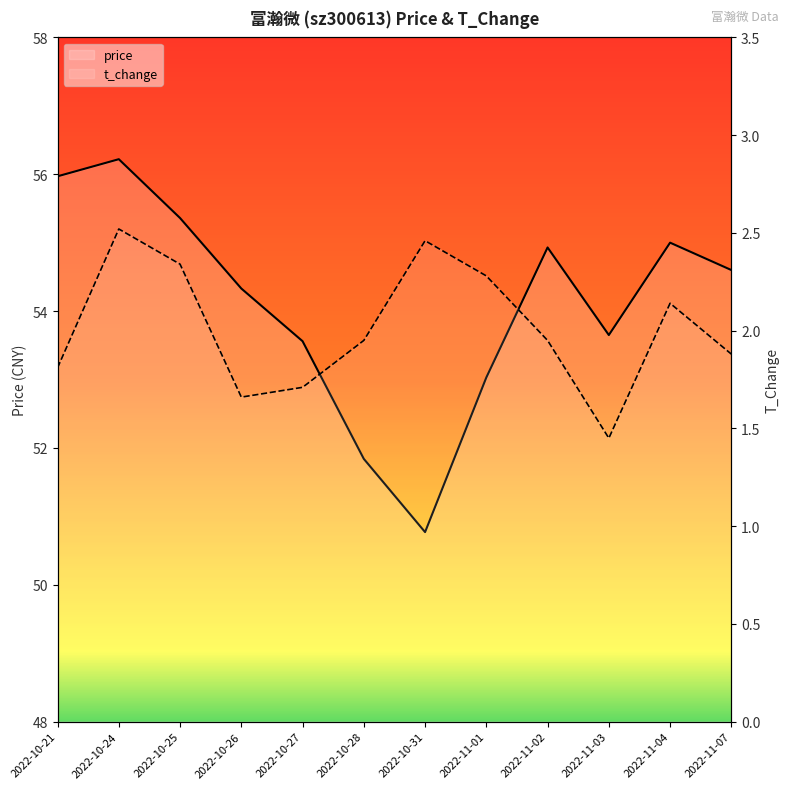

What is the sum of the t_change values at 2022-11-01 and 2022-10-26?

3.9